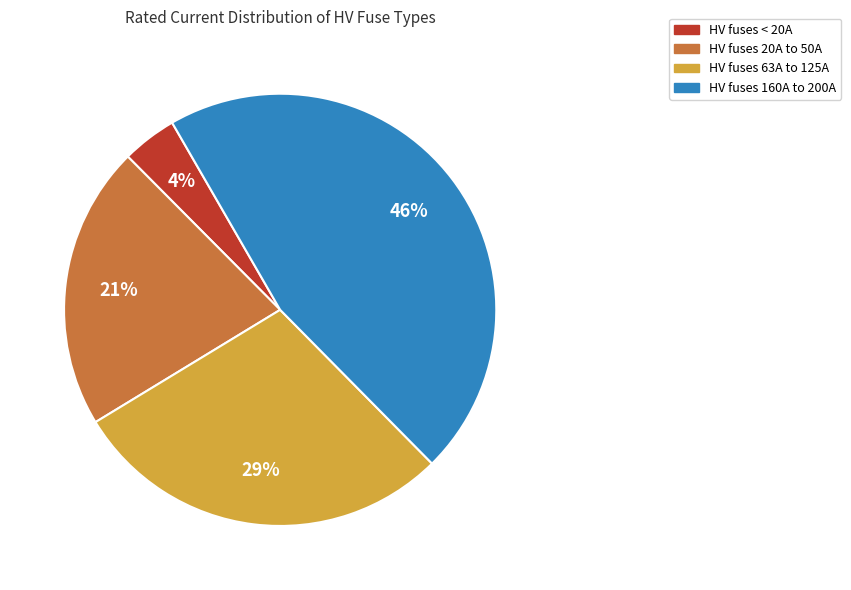

To the nearest percent, what is the difference between the largest and smallest slice percentages?

42%